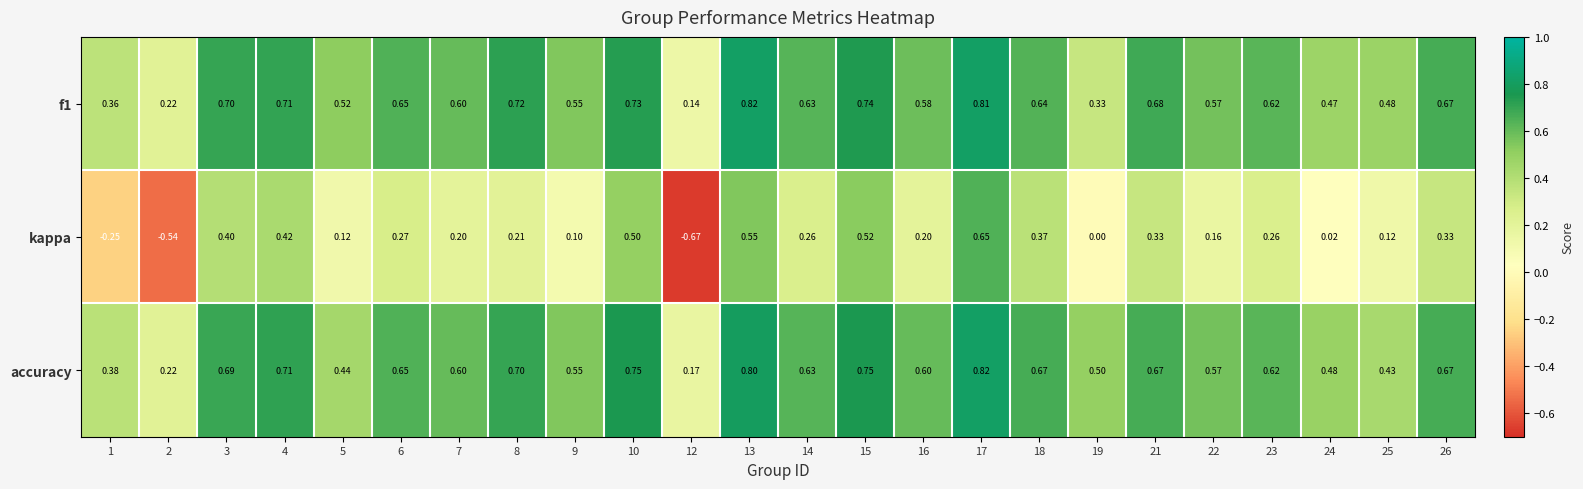

Which series has the largest total across all categories?

accuracy